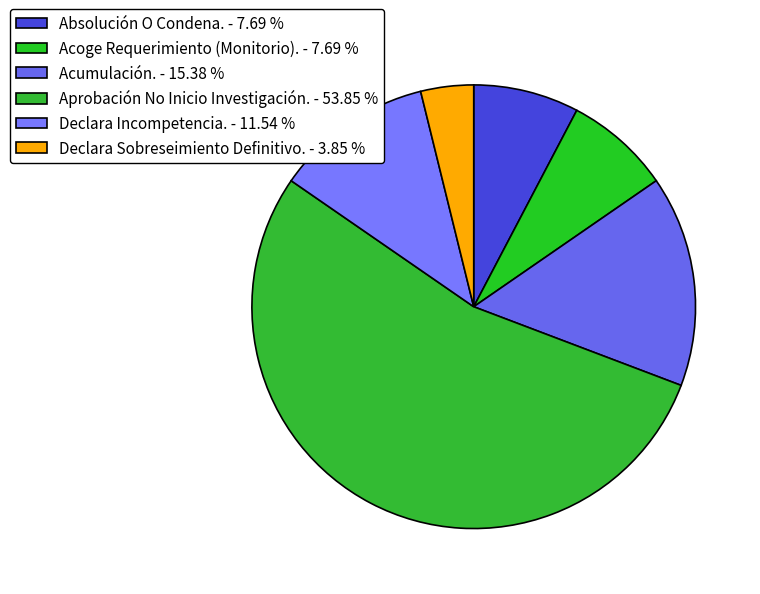

Which slice represents more than half of the pie?

Aprobación No Inicio Investigación.